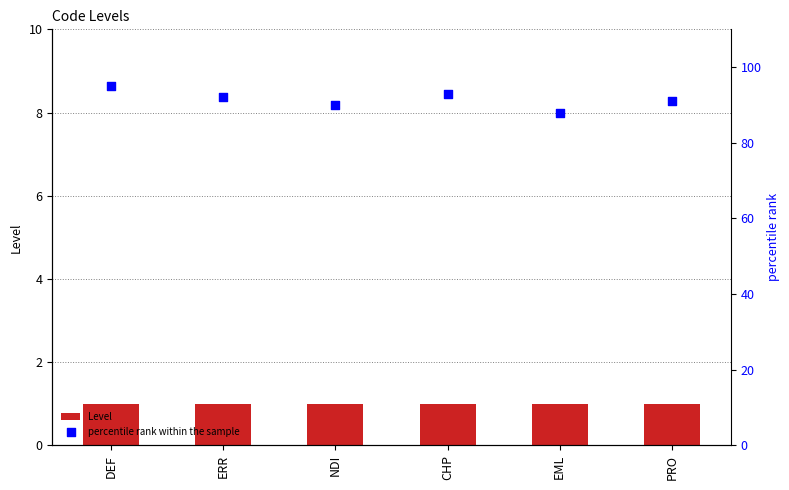

Is the value of percentile rank within the sample at CHP greater than the value of Level at NDI?

Yes